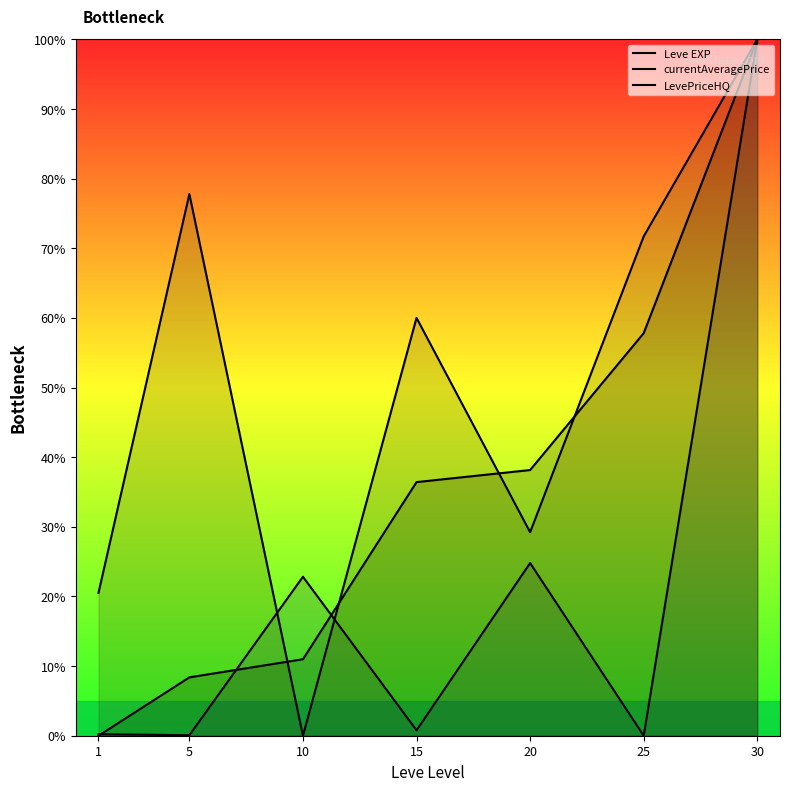

How many values in the LevePriceHQ series are below 60?

3